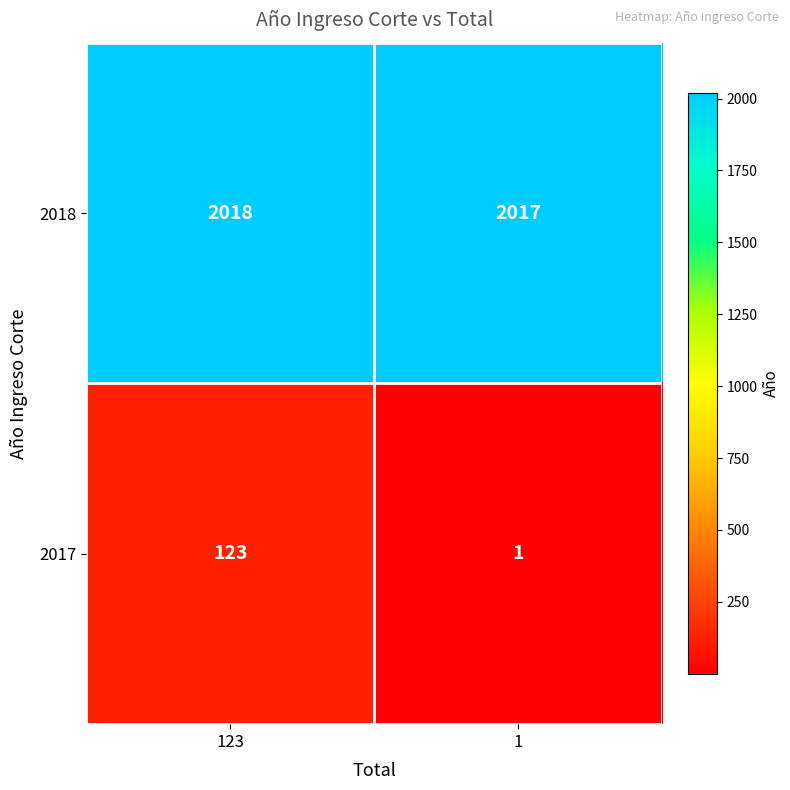

List the series in order of their overall mean, lowest first.

2017, 2018